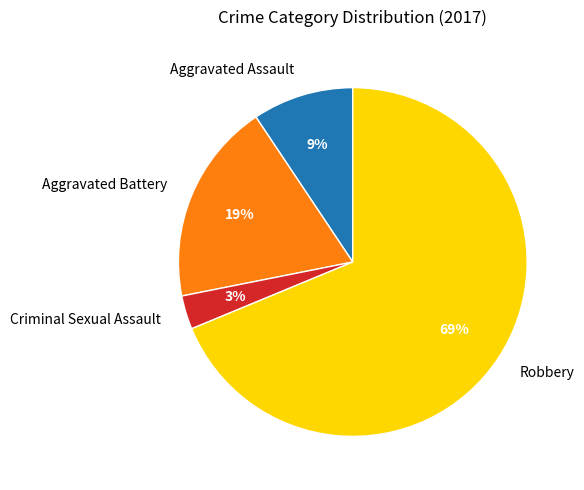

What percentage is the Aggravated Assault slice, to the nearest percent?

9%